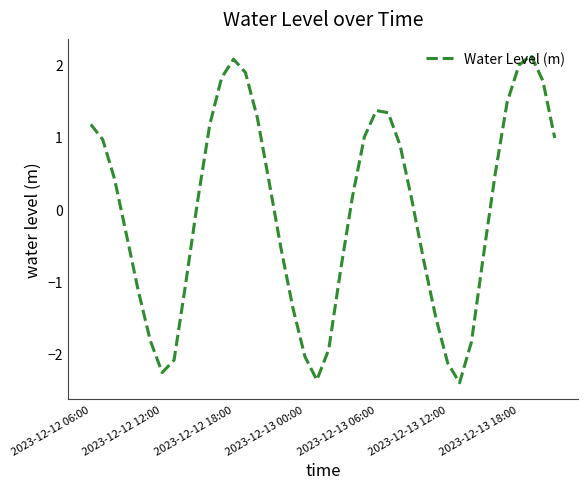

What is the difference between the maximum and minimum values?

4.5